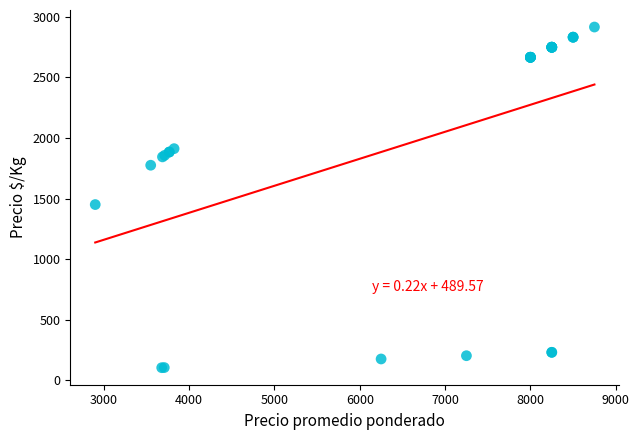

What Y value in the scatter plot is closest to 1509?

1450